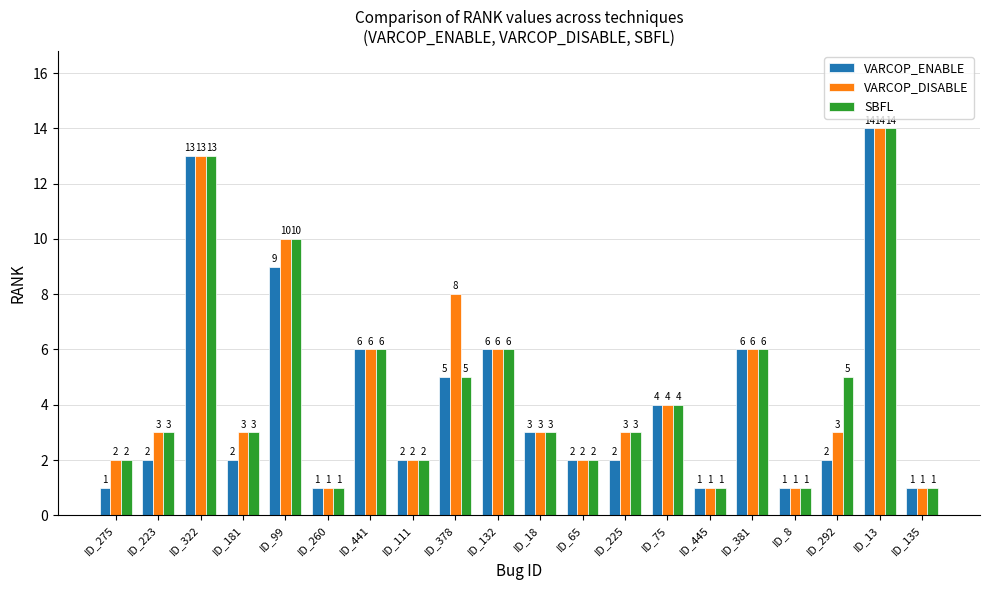

Reading right to left, what are all the values shown in this chart?

VARCOP_ENABLE: 1	14	2	1	6	1	4	2	2	3	6	5	2	6	1	9	2	13	2	1
VARCOP_DISABLE: 1	14	3	1	6	1	4	3	2	3	6	8	2	6	1	10	3	13	3	2
SBFL: 1	14	5	1	6	1	4	3	2	3	6	5	2	6	1	10	3	13	3	2